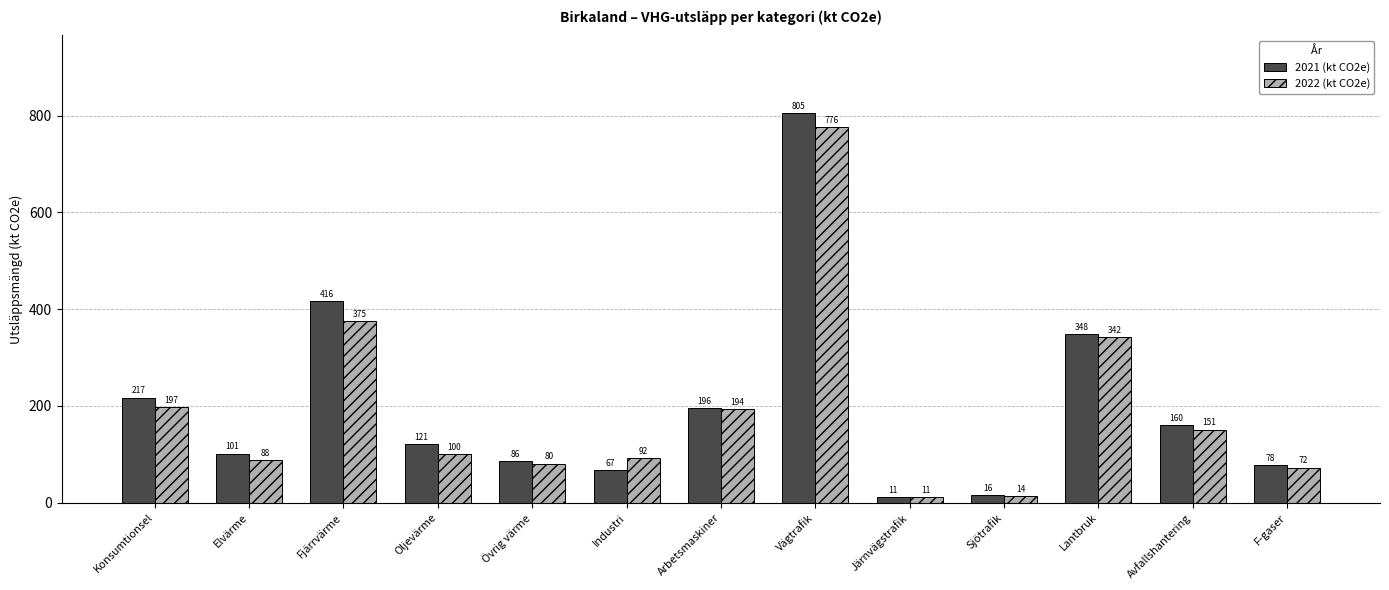

What is the label of the 4th bar from the left?

Oljevärme